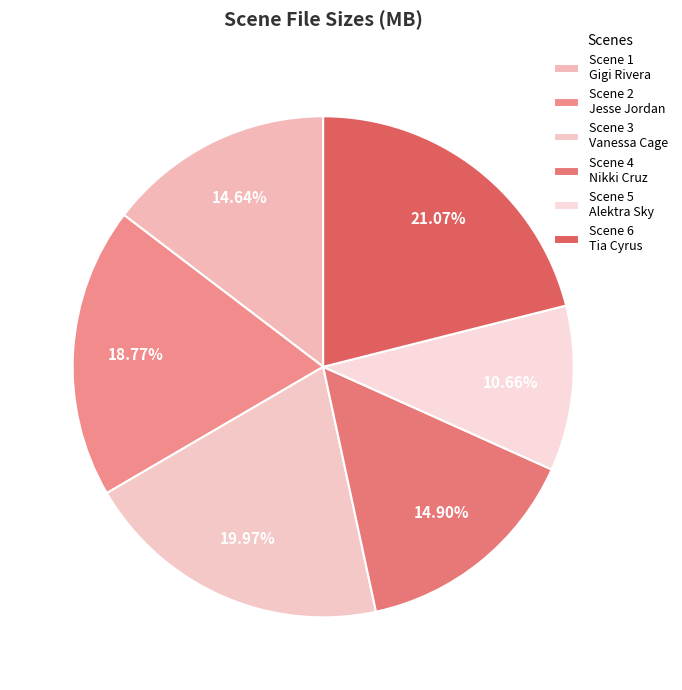

Does any single category account for the majority?

No